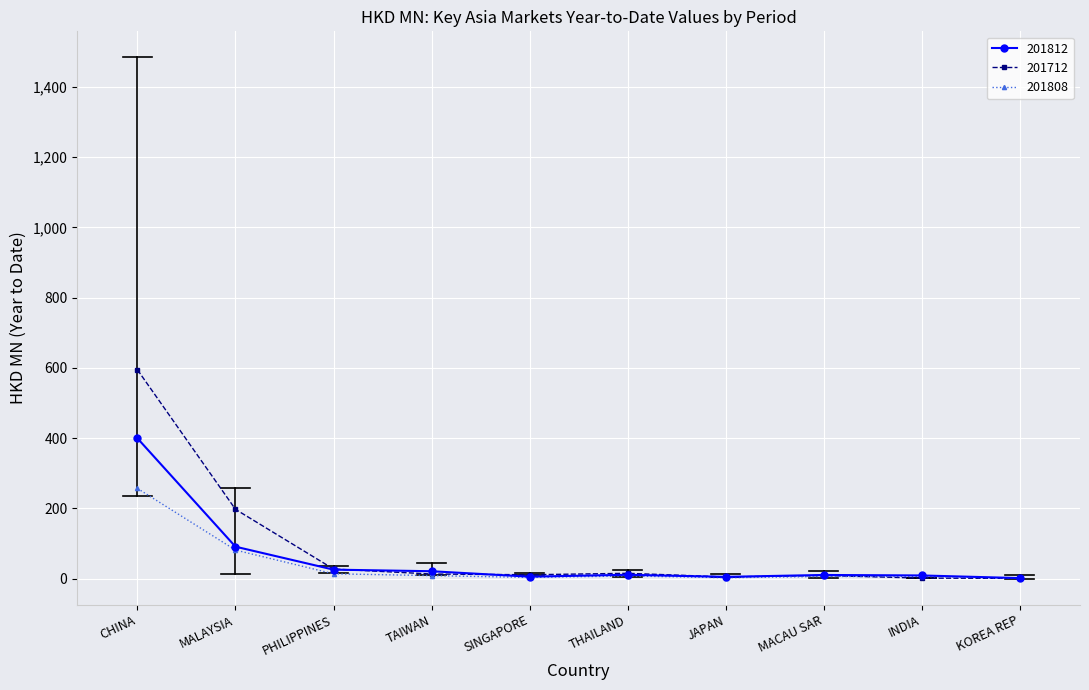

List the series in order of their peak value, lowest first.

201808, 201812, 201712